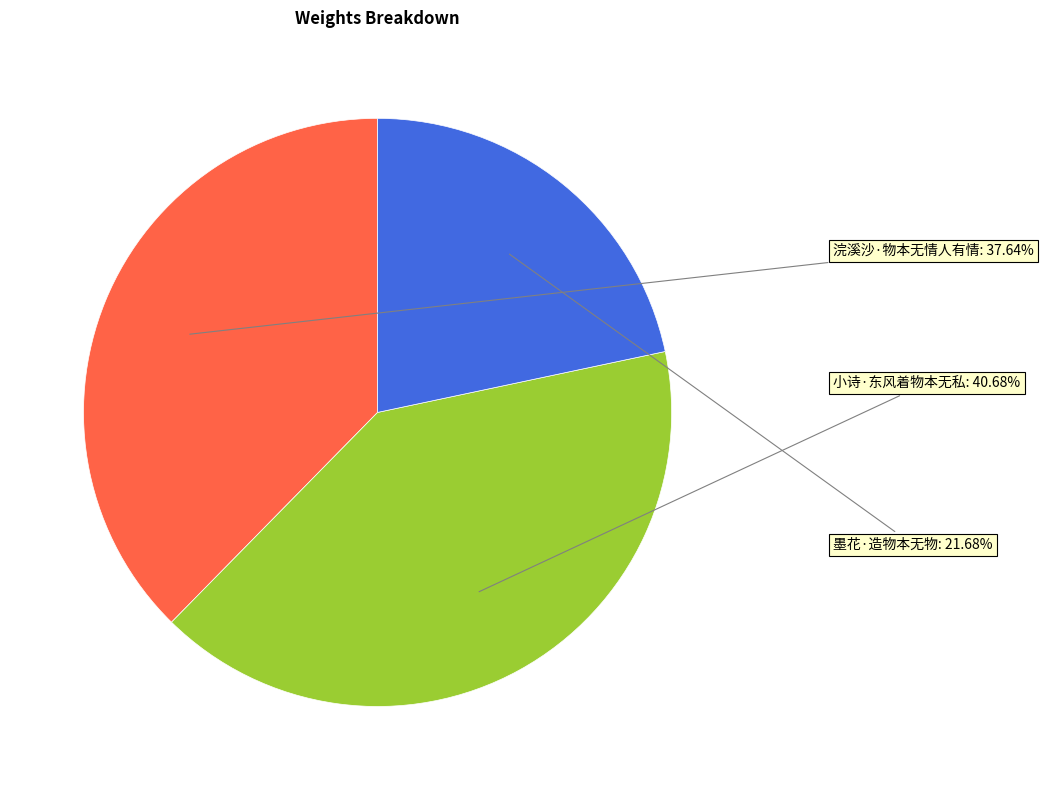

Is there any slice that represents more than half of the pie?

No